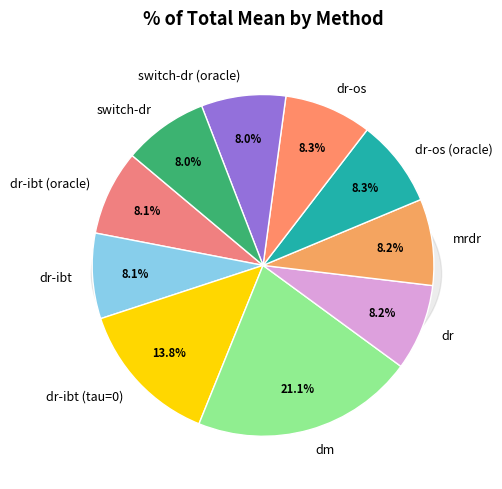

How many segments does this pie chart have?

10